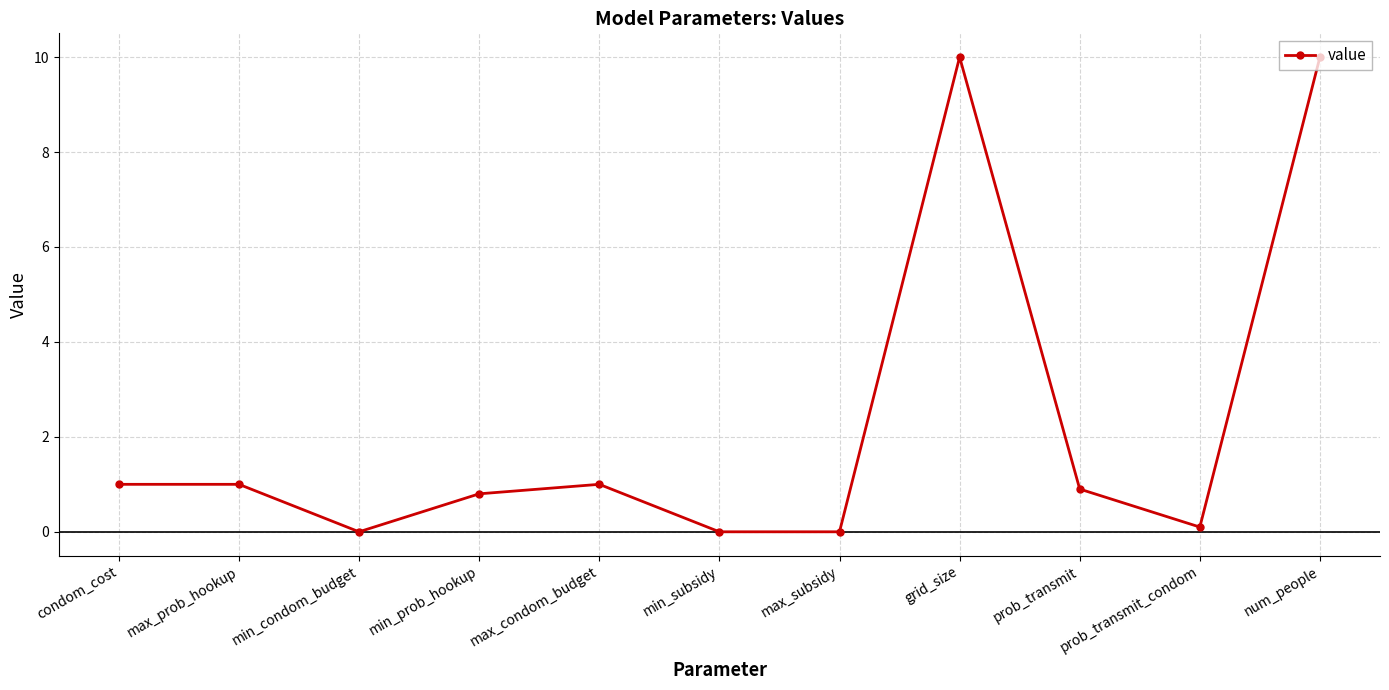

True or false: the data has more than 0 interior local peaks.

True